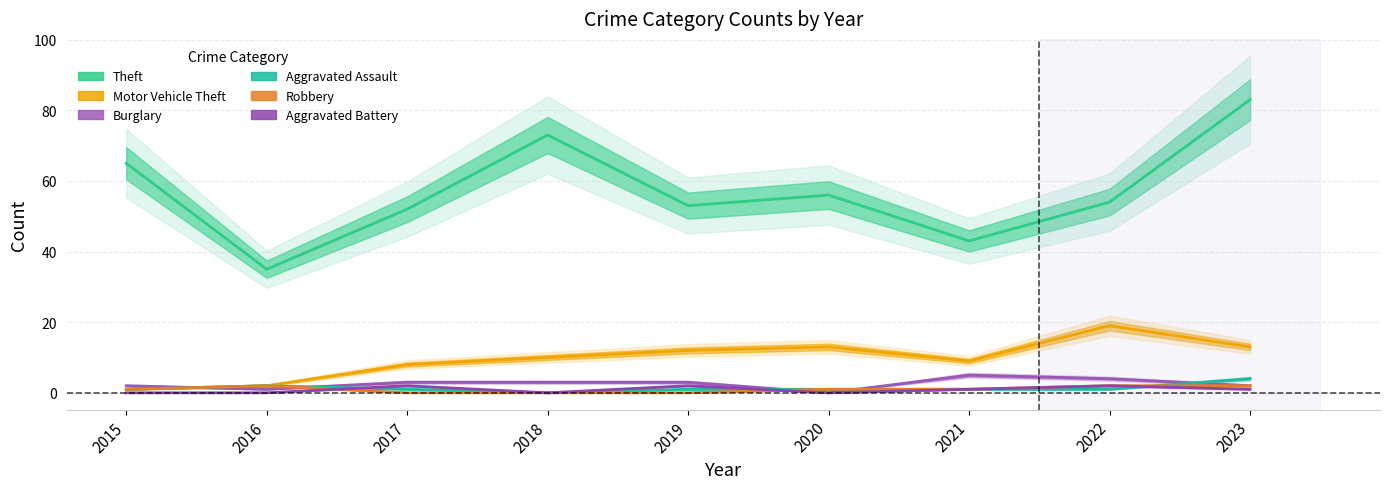

Is it true that Burglary equals 2 at 2017?

False